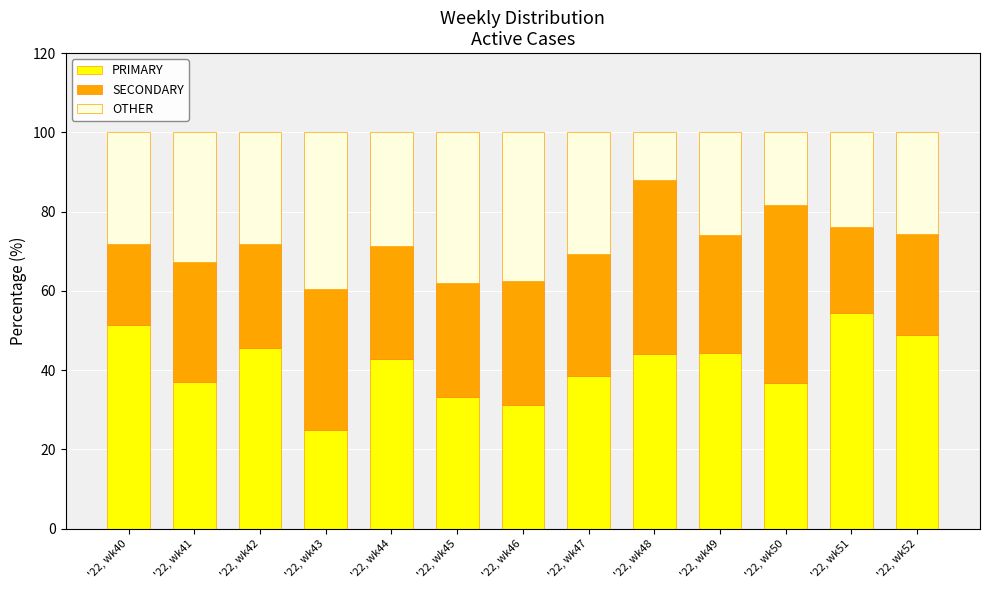

What is the minimum value for PRIMARY?

25.0